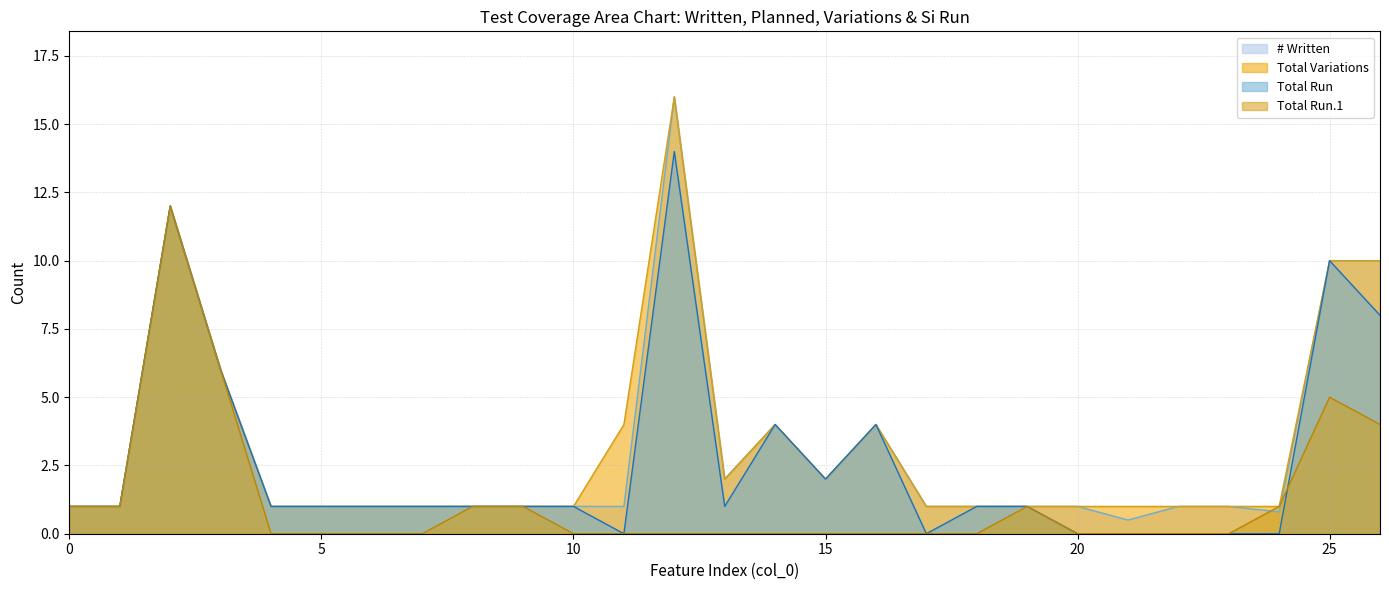

At which label is Total Variations closest to 8?

3